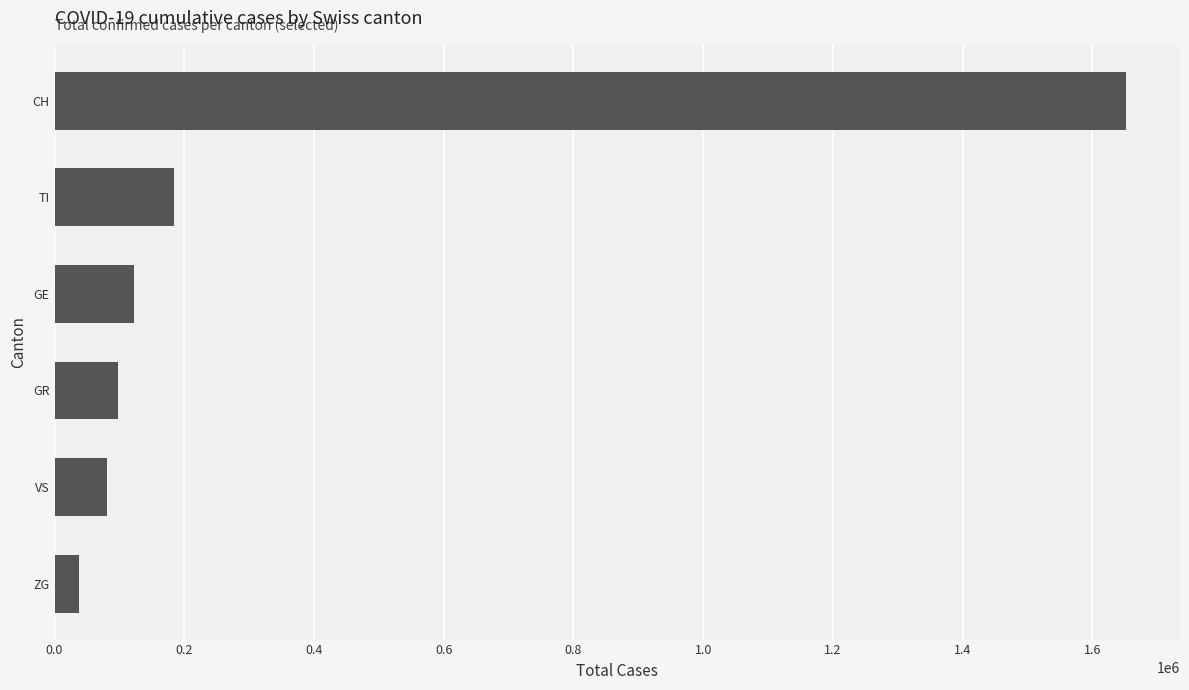

Read the value at VS, to the nearest 50.

80450